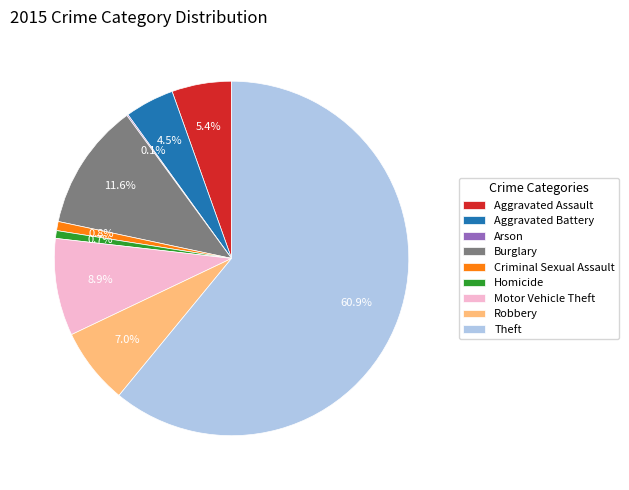

To the nearest percent, what is the combined percentage of Homicide and Aggravated Battery?

5%